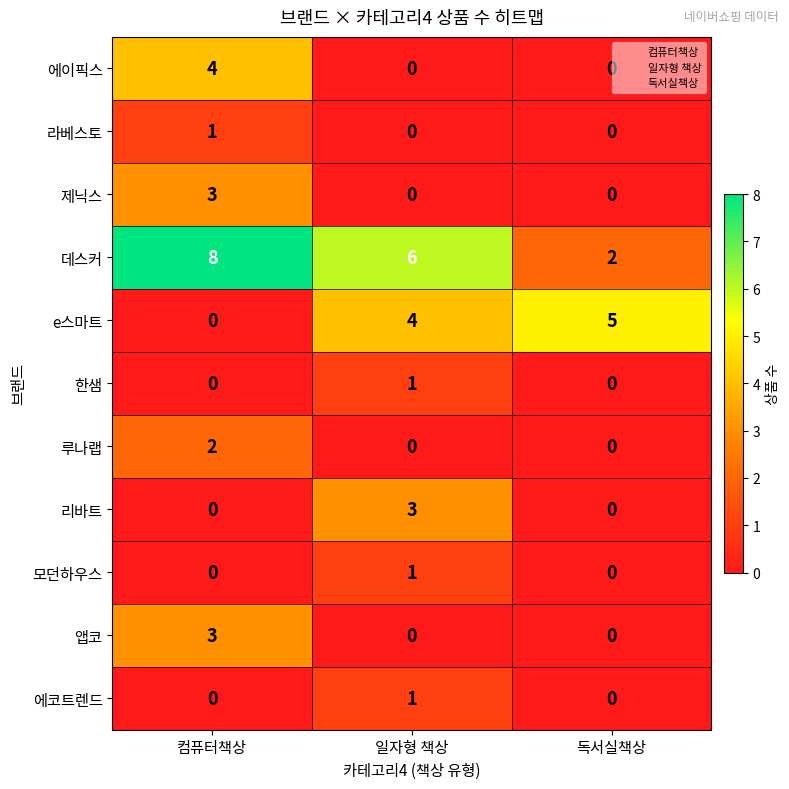

Which series has the largest range (max minus min)?

데스커